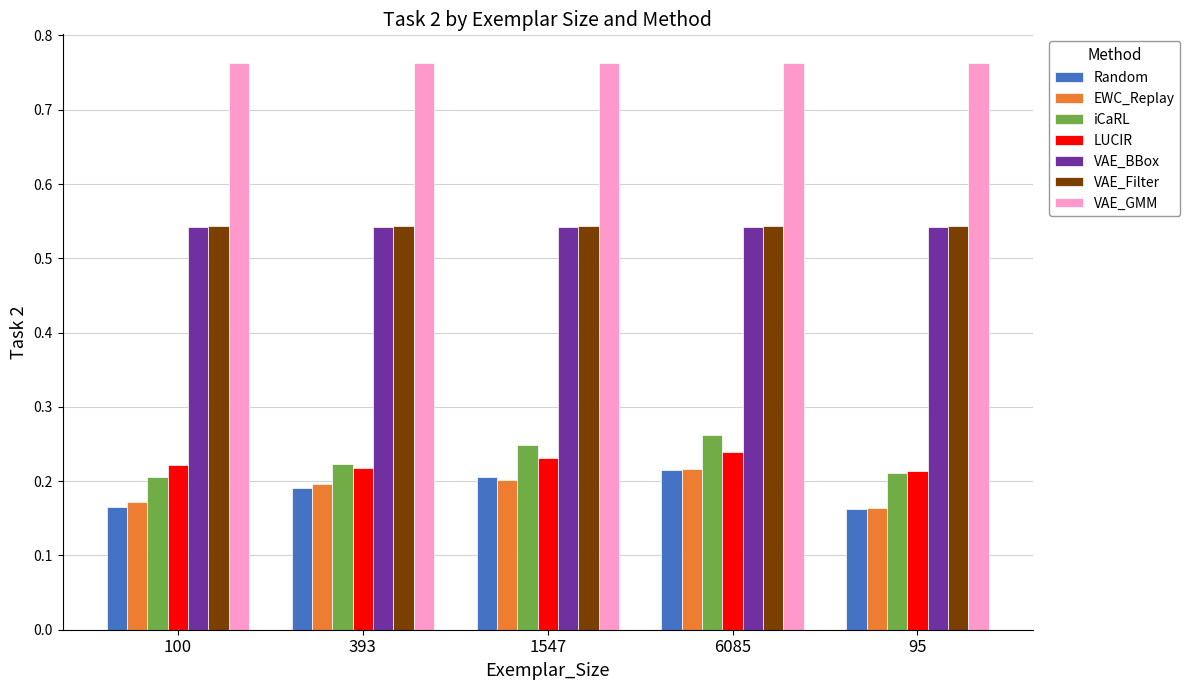

How many bars are there in total?

35